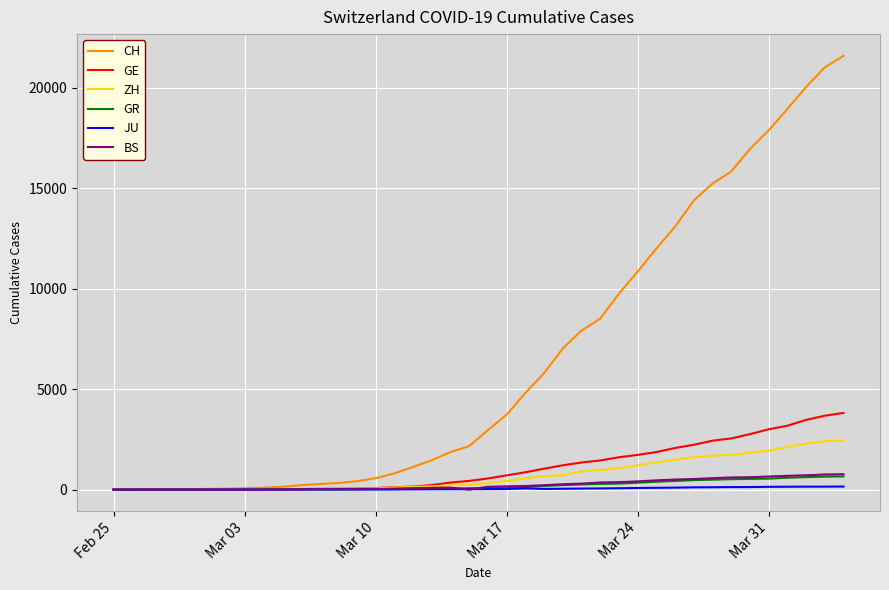

What is the maximum value shown in the chart?

21582